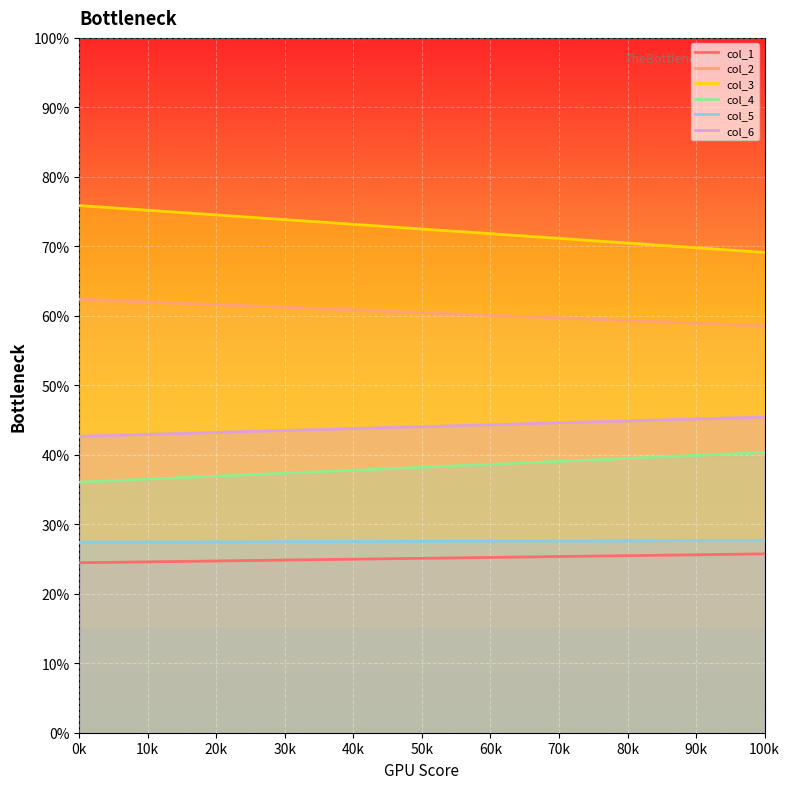

Count the col_6 values in the range 42 to 45.

1